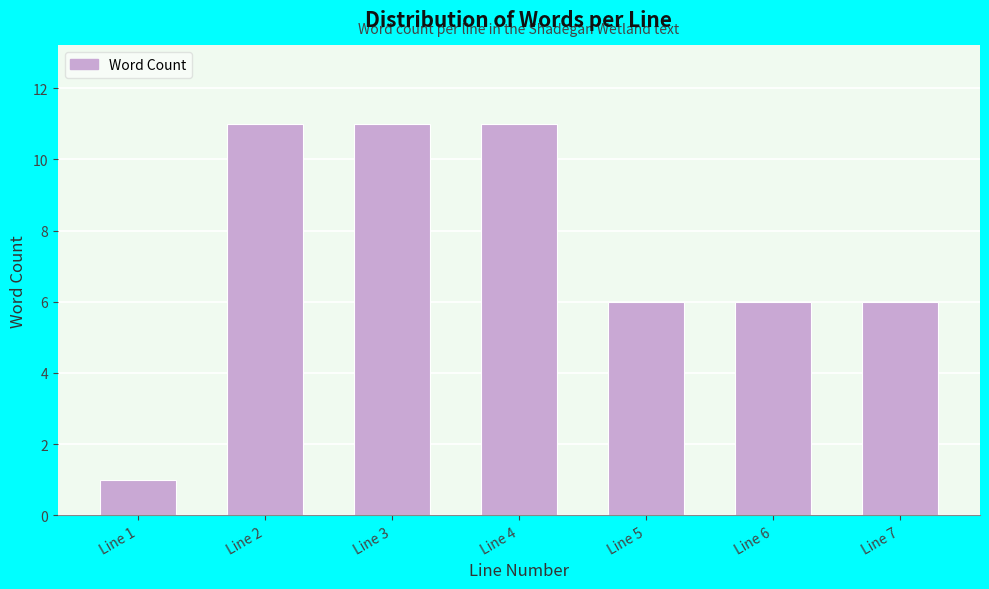

Reading left to right, transcribe all the data shown in this chart.

1	11	11	11	6	6	6